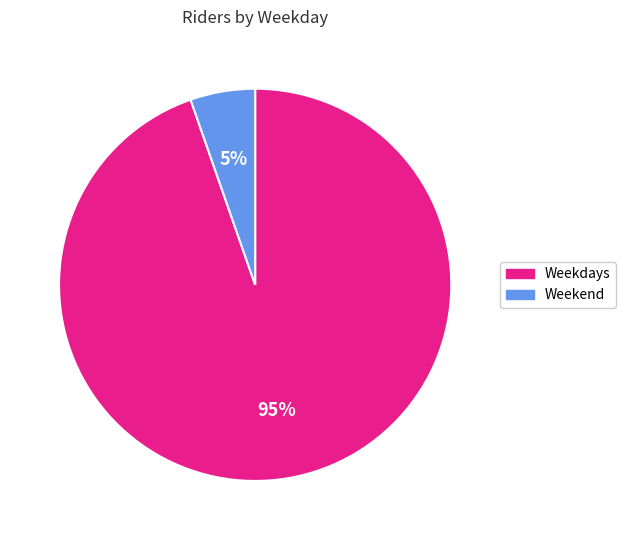

True or false: Weekend accounts for 5% of the total.

True